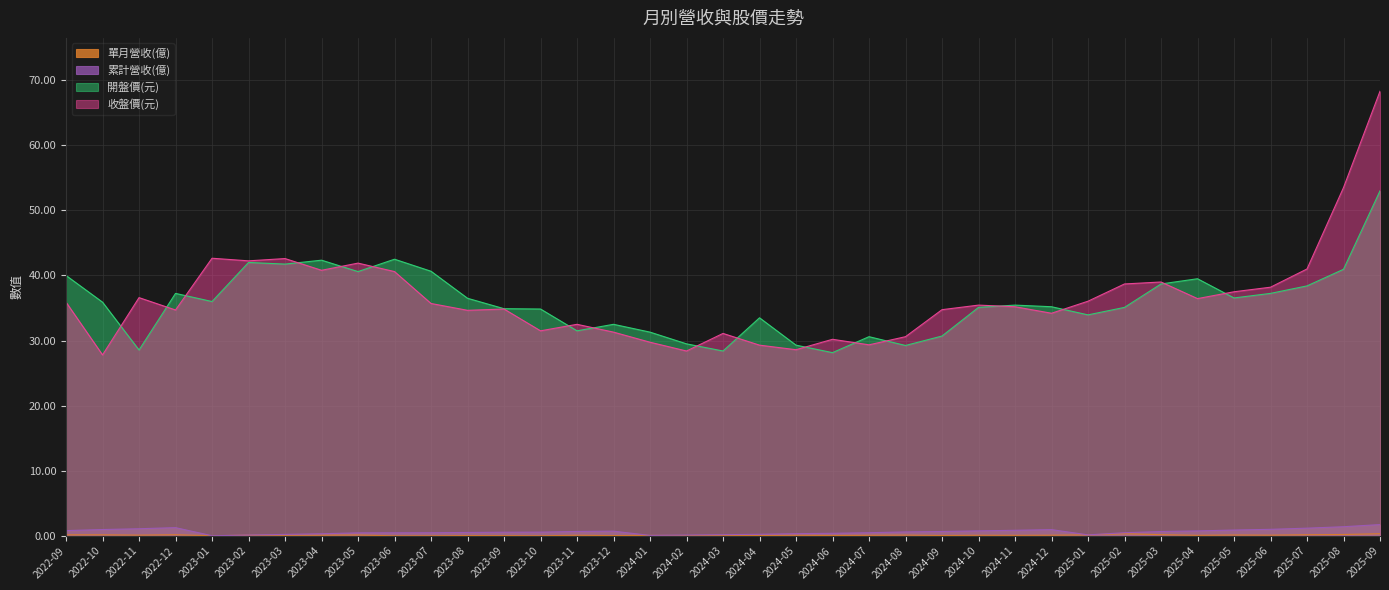

Is it true that 收盤價(元) equals 30.6 at 2024-08?

True